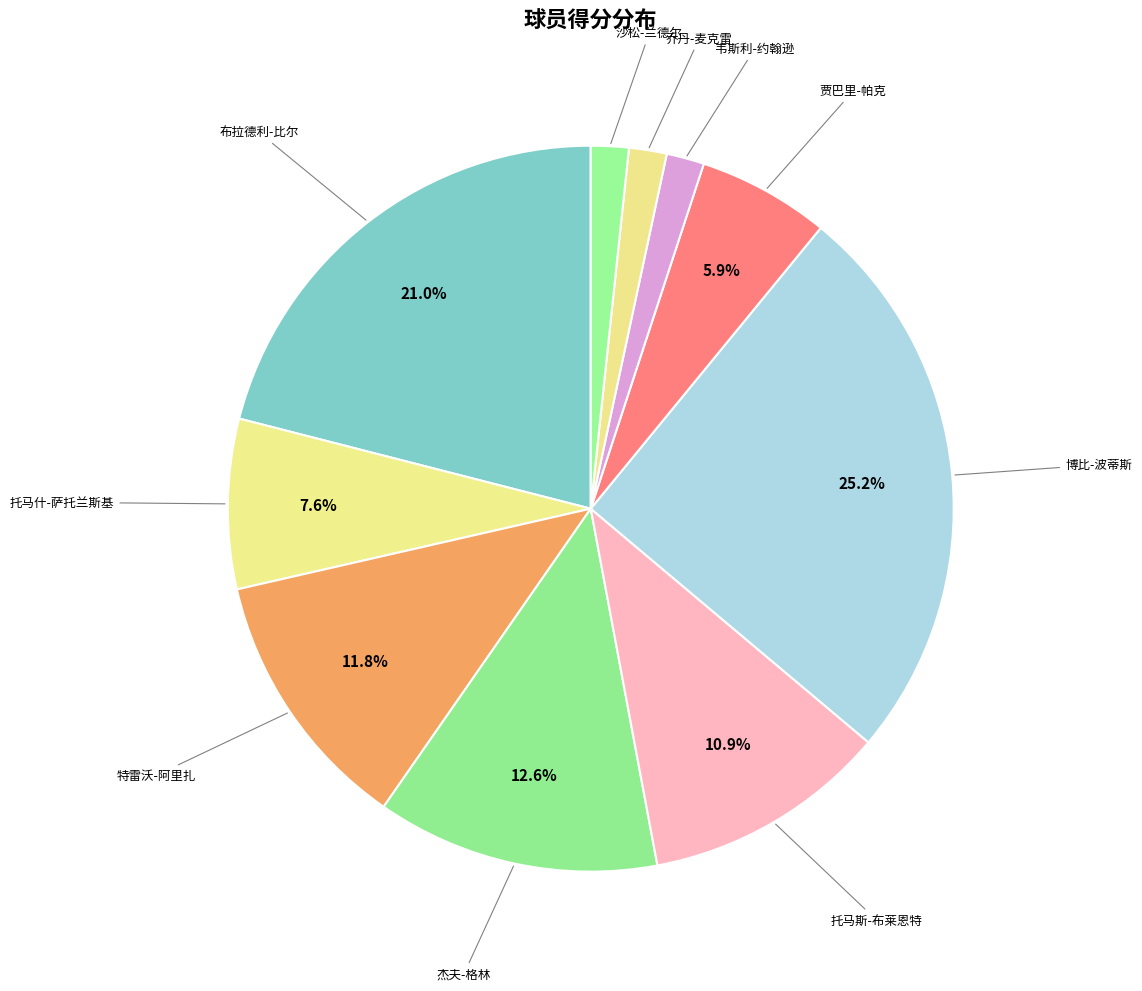

Is there any slice that represents more than half of the pie?

No